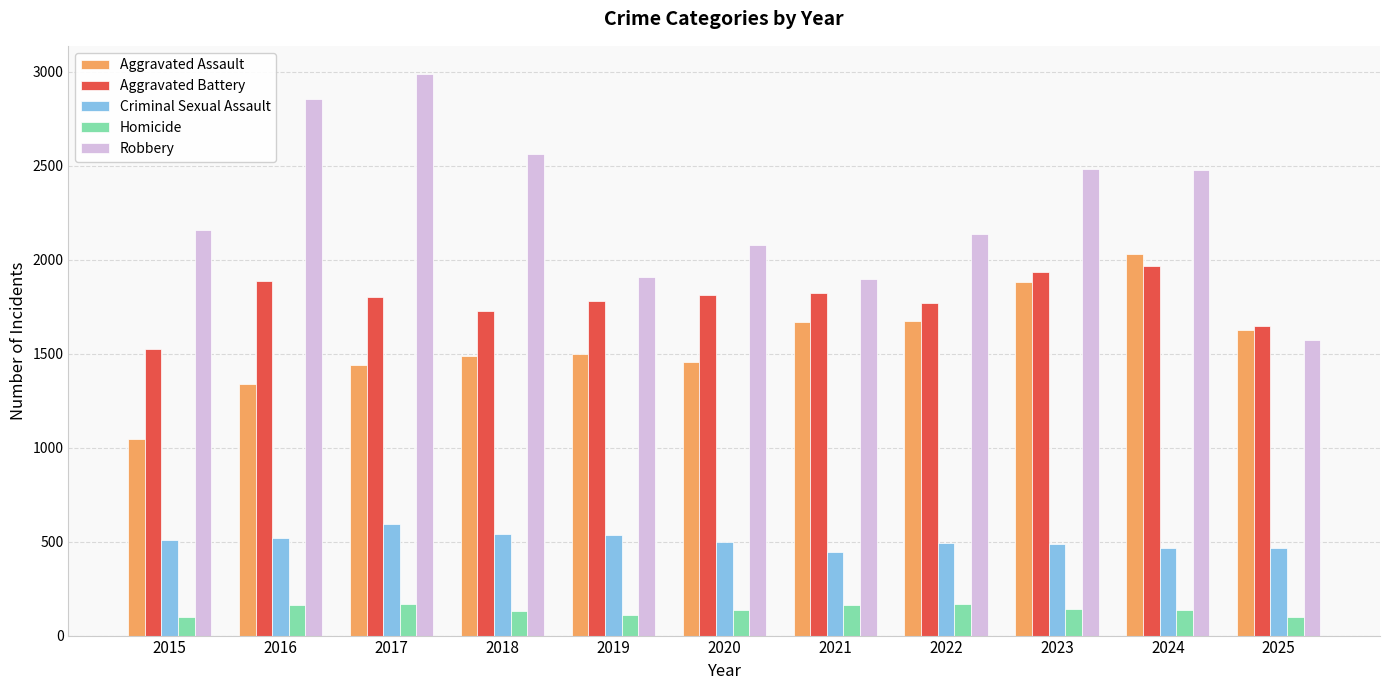

What is the highest value of the Robbery series?

2988